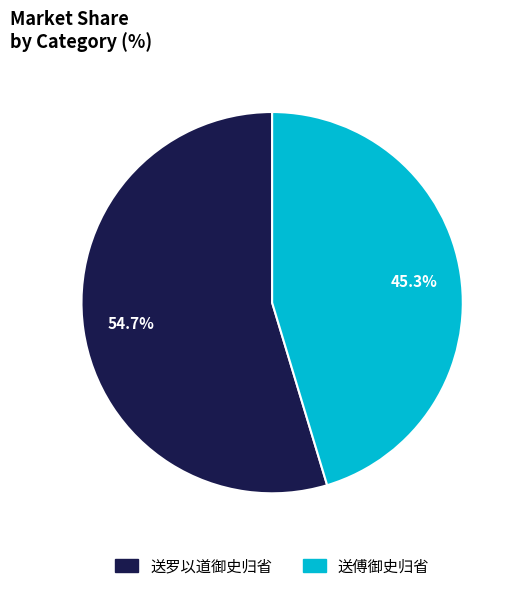

Is there a majority slice in this chart?

Yes